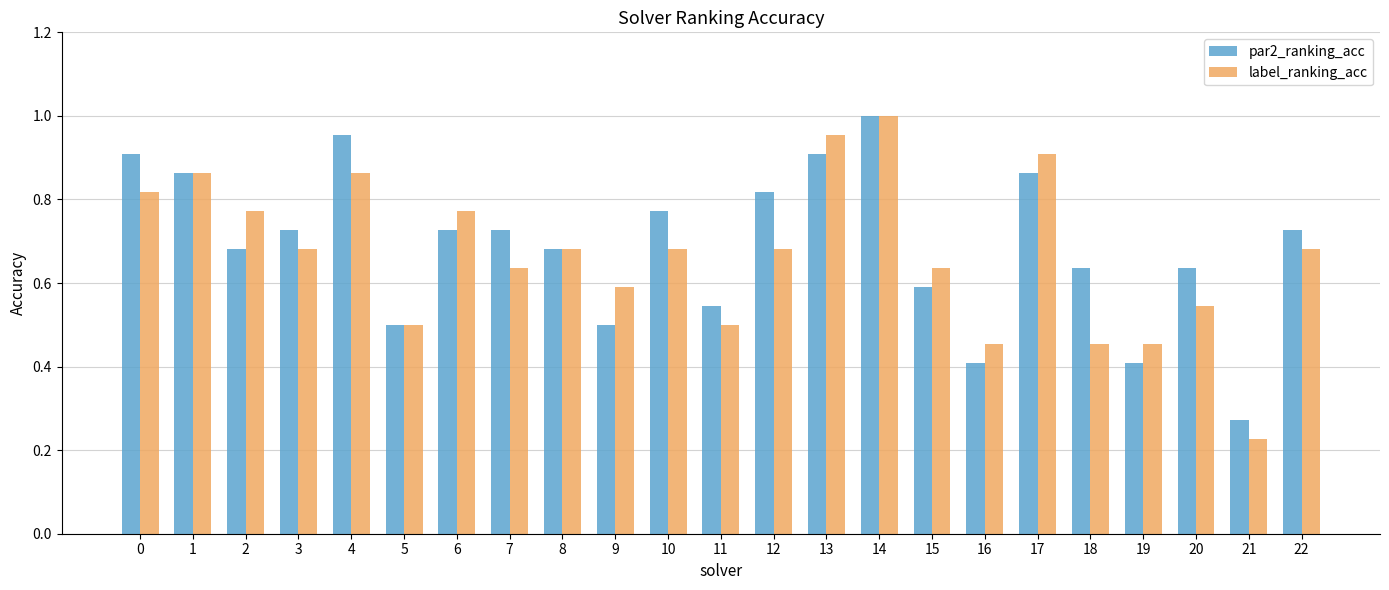

At which label does label_ranking_acc reach its minimum?

21